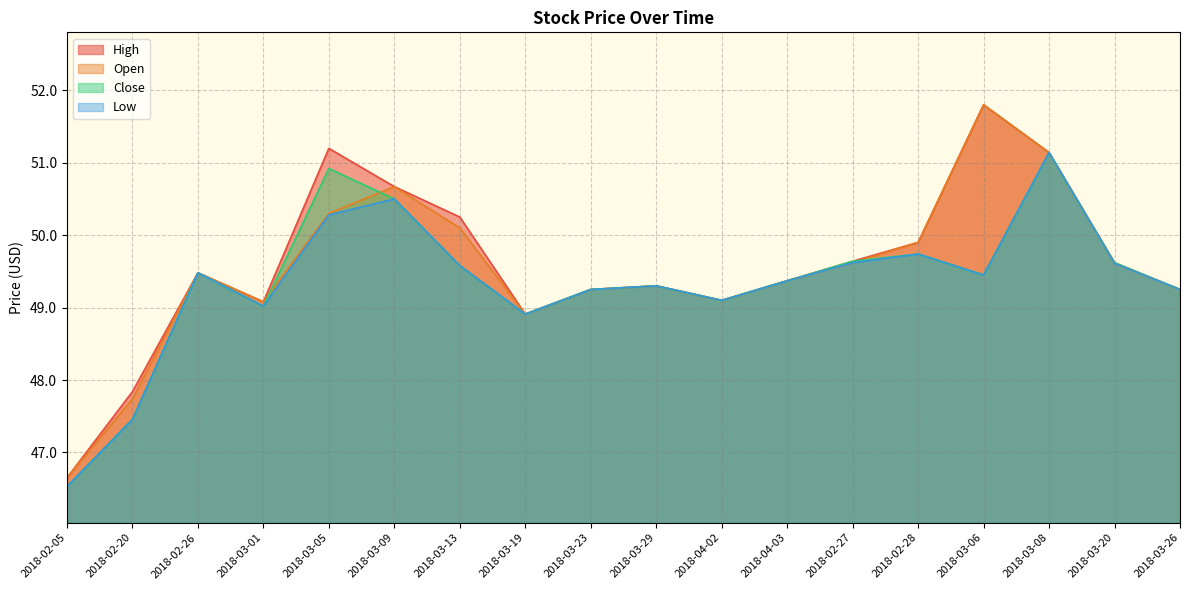

What is the label of the 15th point from the right?

2018-03-01